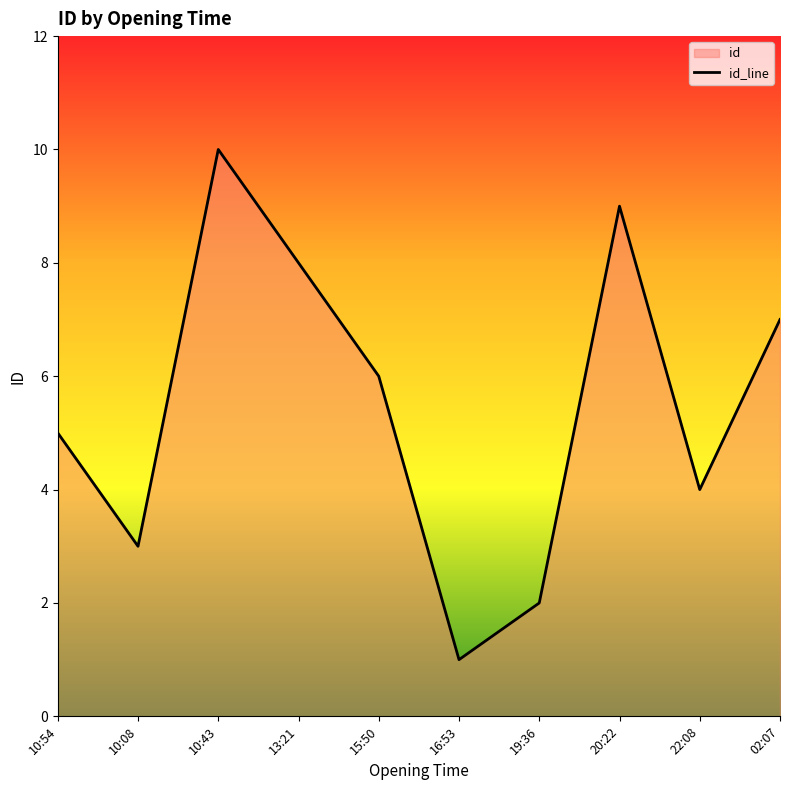

Rank the categories by value from highest to lowest.

10:43, 20:22, 13:21, 02:07, 15:50, 10:54, 22:08, 10:08, 19:36, 16:53